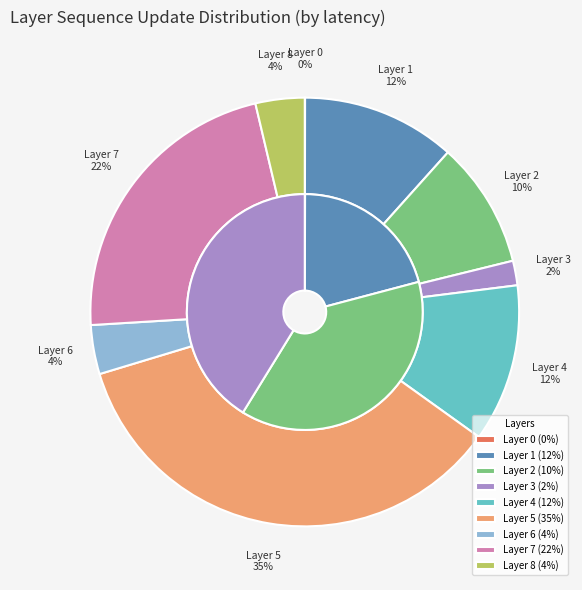

How many segments does this pie chart have?

9